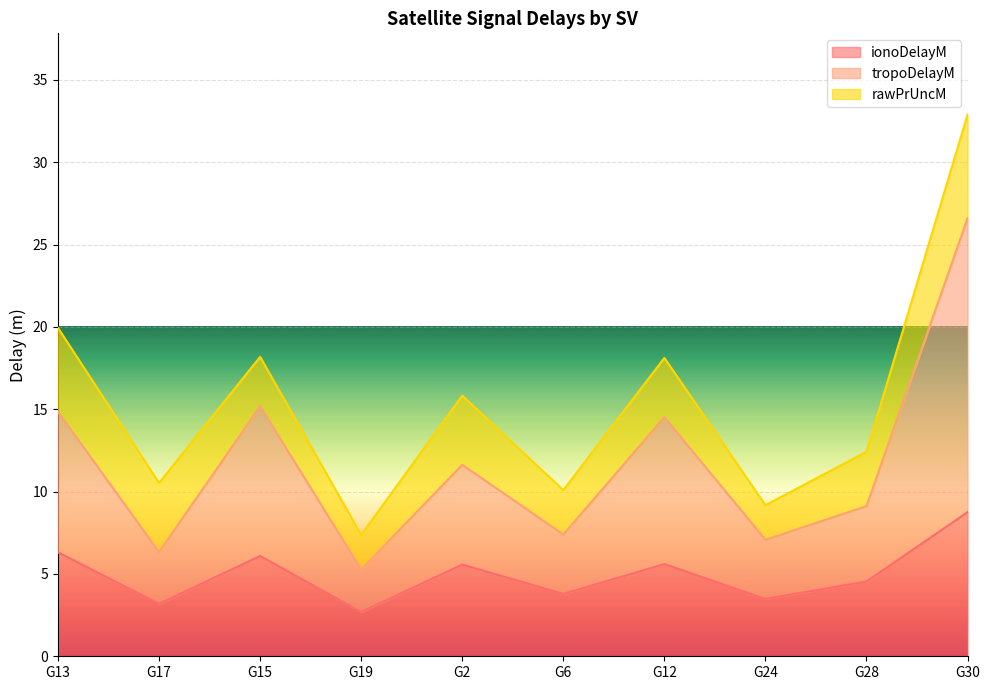

Which series has the largest range (max minus min)?

tropoDelayM